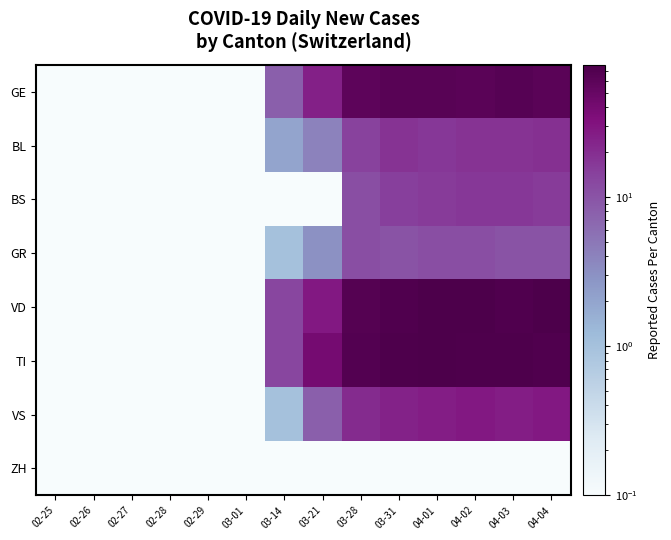

Between 02-25 and 04-04, which series saw the biggest shift?

VD